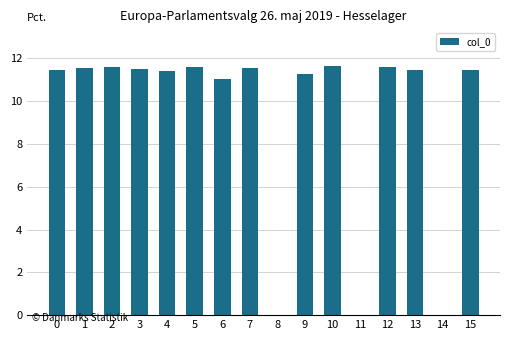

Are the bars horizontal?

No